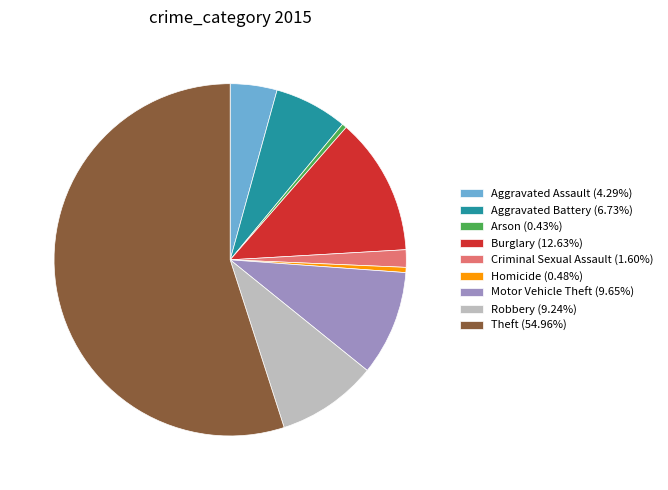

Approximately how many times larger is the value at Motor Vehicle Theft (9.65%) compared to Arson (0.43%)?

22.5